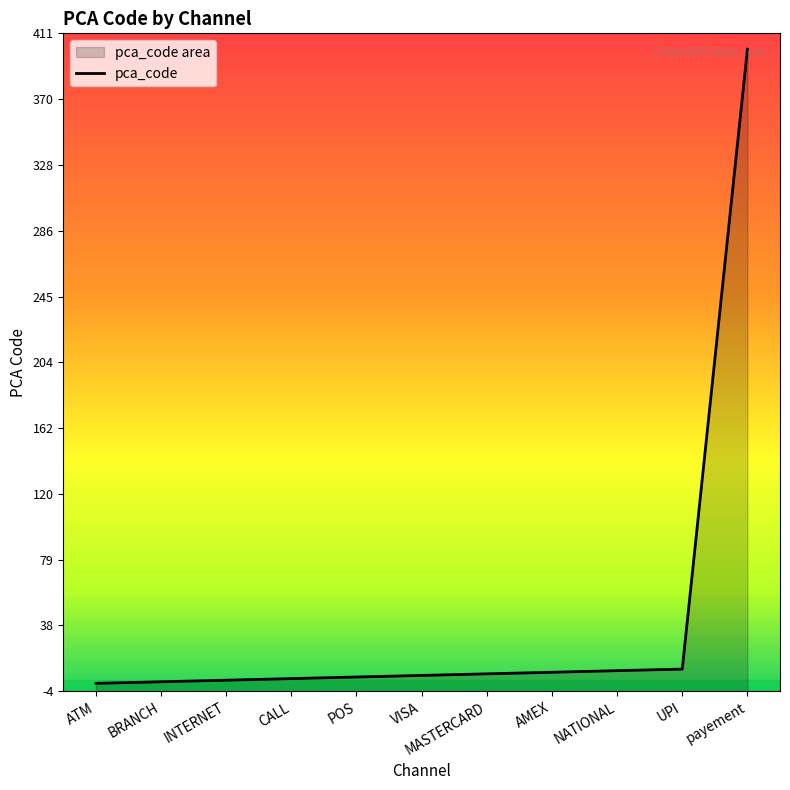

Is it true that the value at ATM is 1?

True